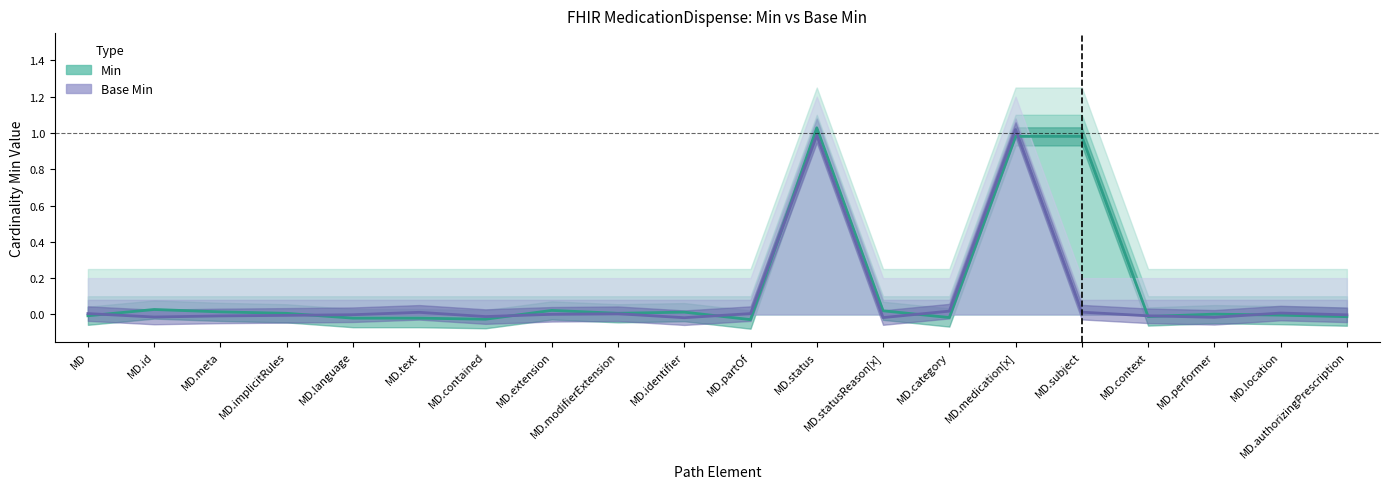

Reading right to left, what are all the values shown in this chart?

Min: -0.0	-0.0	0.0	-0.0	1.0	1.0	-0.0	0.0	1.0	-0.0	0.0	0.0	0.0	-0.0	-0.0	-0.0	0.0	0.0	0.0	-0.0
Base Min: -0.0	0.0	-0.0	-0.0	0.0	1.0	0.0	-0.0	1.0	0.0	-0.0	0.0	0.0	-0.0	0.0	-0.0	-0.0	-0.0	-0.0	0.0